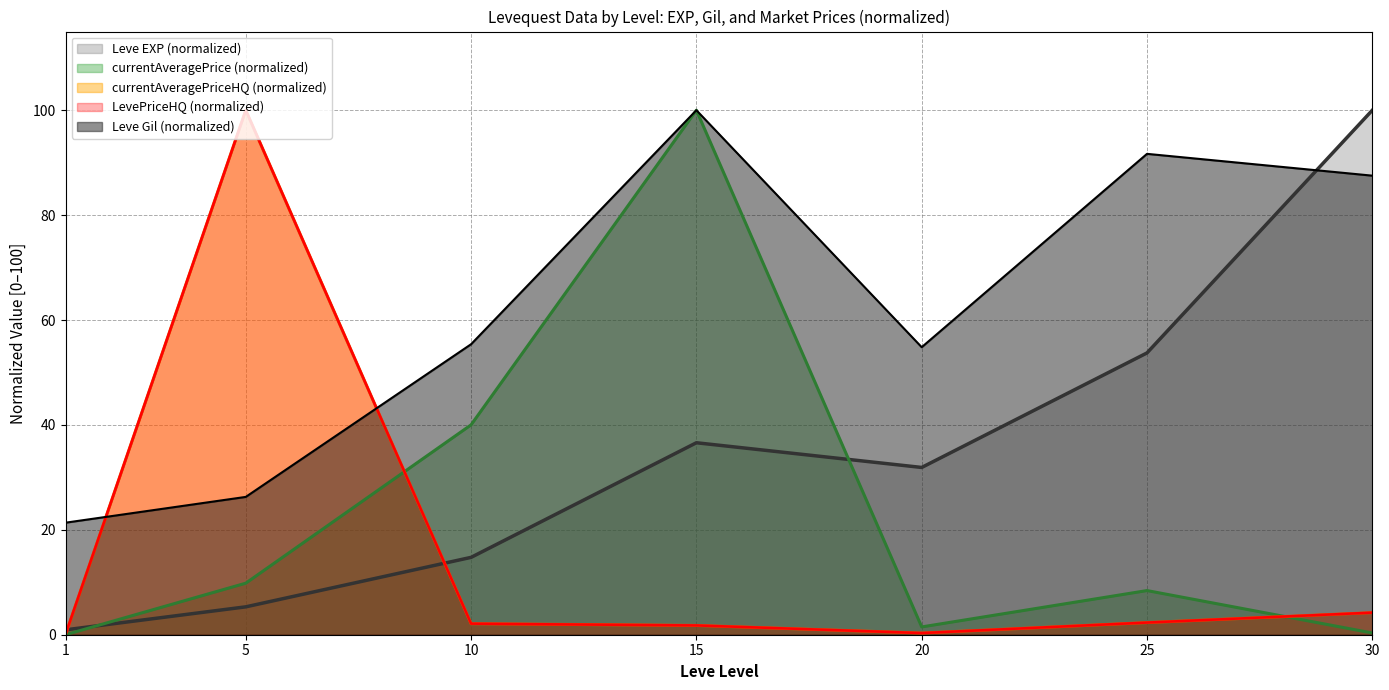

Is the value of Leve EXP at 10 greater than the value of currentAveragePriceHQ at 30?

Yes